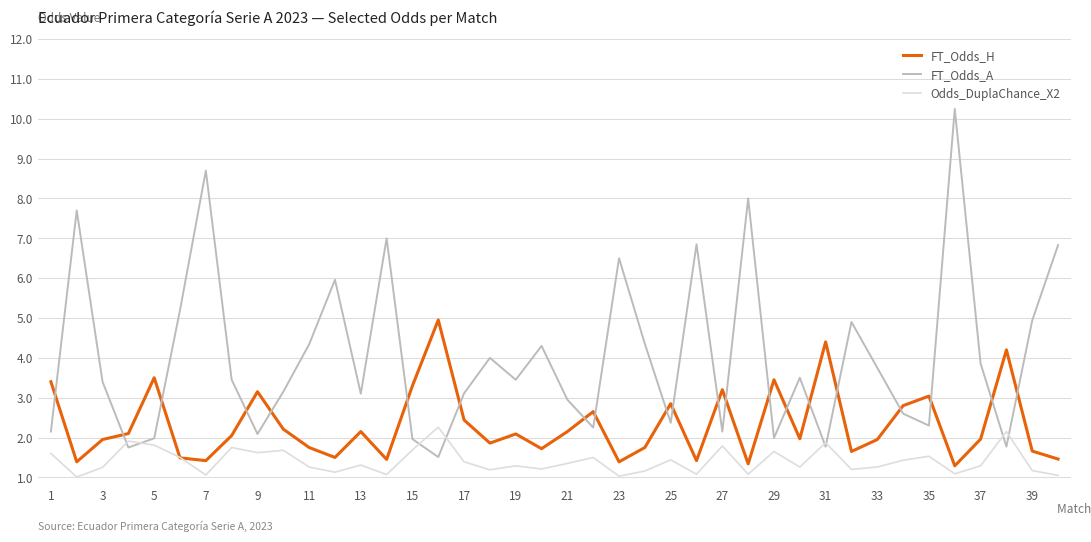

What are all the series names shown in the legend?

FT_Odds_H, FT_Odds_A, Odds_DuplaChance_X2